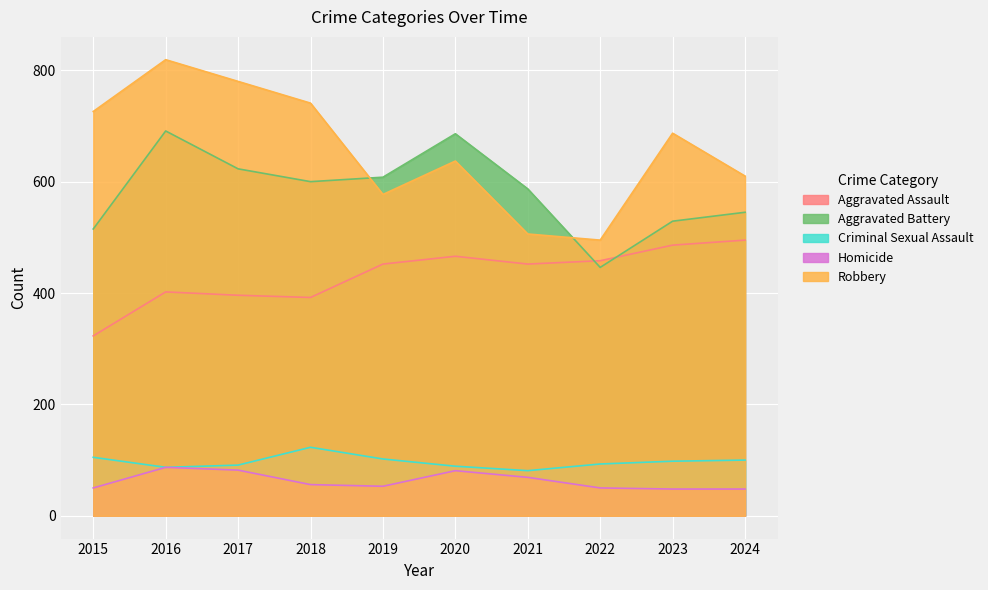

What are all the series names shown in the legend?

Aggravated Assault, Aggravated Battery, Criminal Sexual Assault, Homicide, Robbery